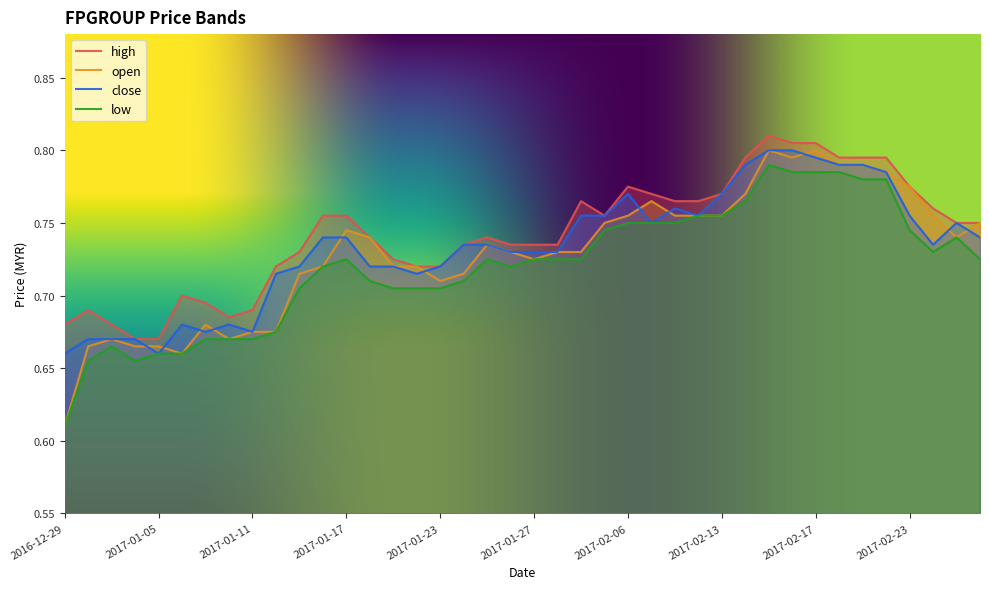

Which category has the lowest value across all series?

2016-12-29